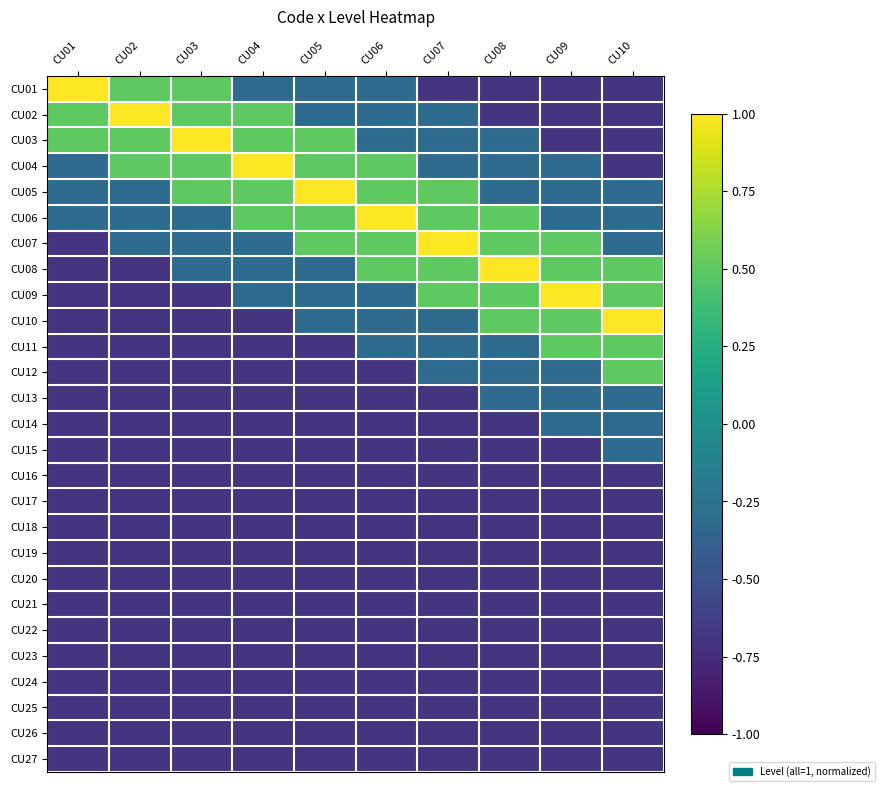

Which has a higher value, CU01 or CU03?

CU01